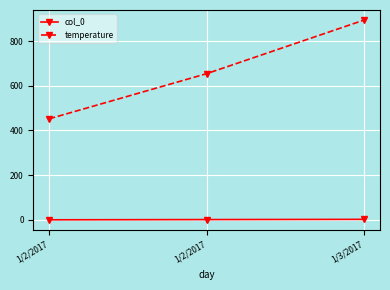

What is the sum of the col_0 values at 1/2/2017 and 1/3/2017?

2